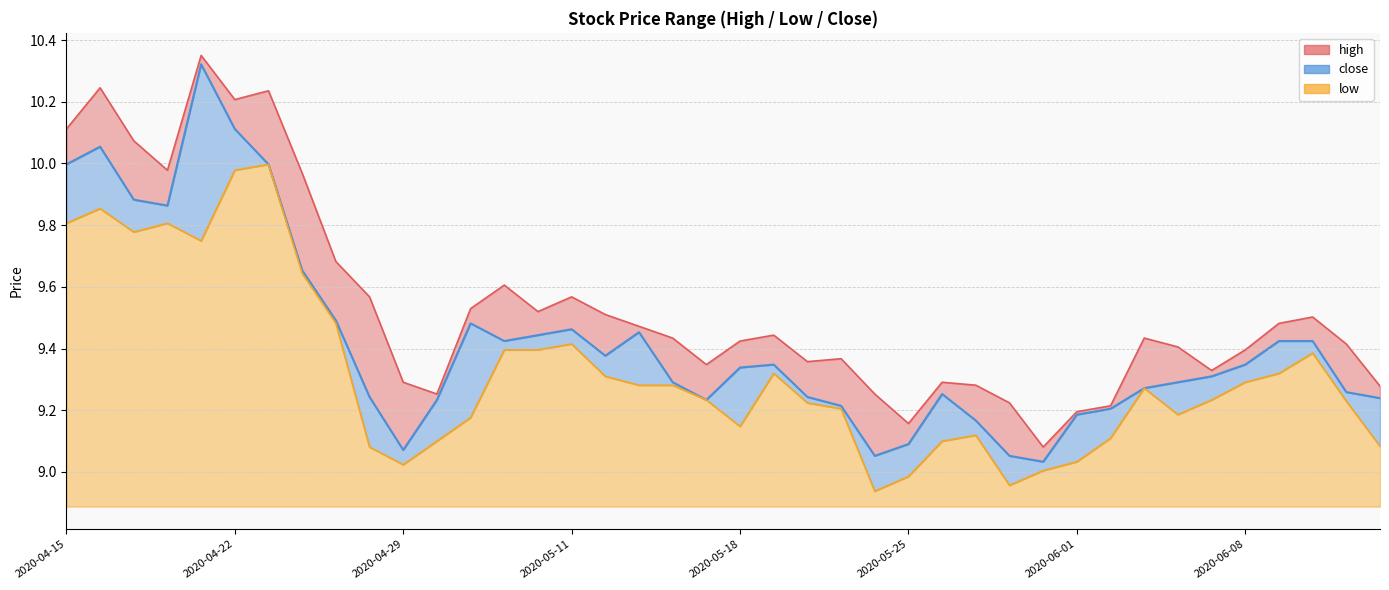

What is the average value of the high series?

9.5